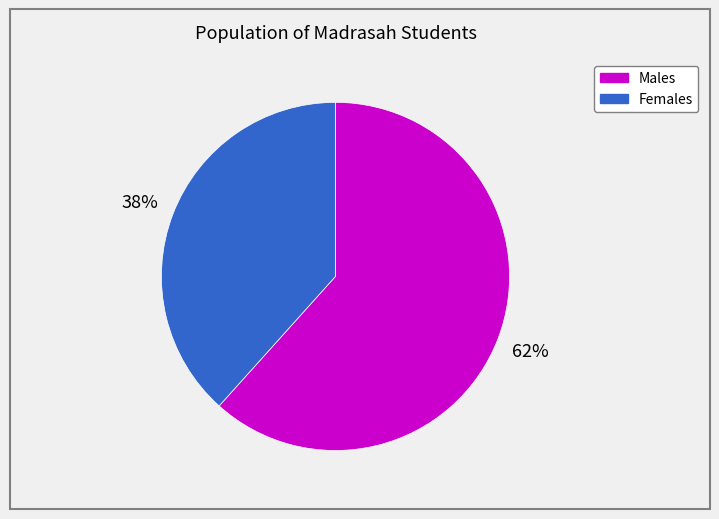

Does any single category account for the majority?

Yes